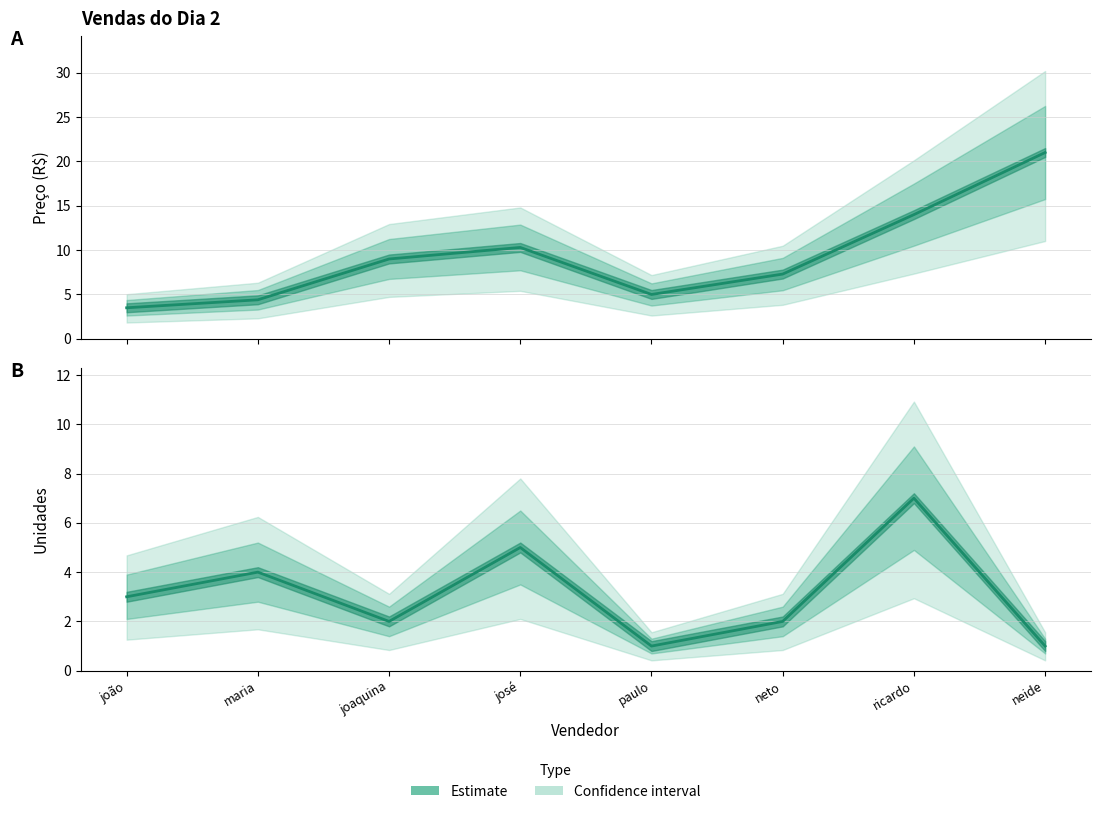

How many data points in Preço (Estimate) are less than 9?

4